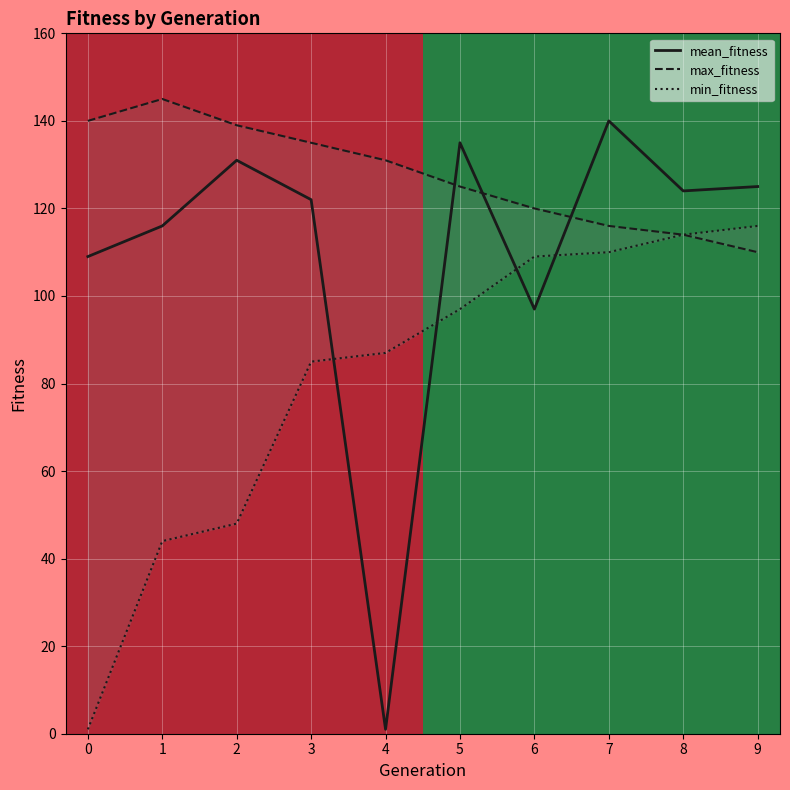

Reading right to left, extract all data points from this chart.

mean_fitness: 9=125	8=124	7=140	6=97	5=135	4=1	3=122	2=131	1=116	0=109
max_fitness: 9=110	8=114	7=116	6=120	5=125	4=131	3=135	2=139	1=145	0=140
min_fitness: 9=116	8=114	7=110	6=109	5=97	4=87	3=85	2=48	1=44	0=1